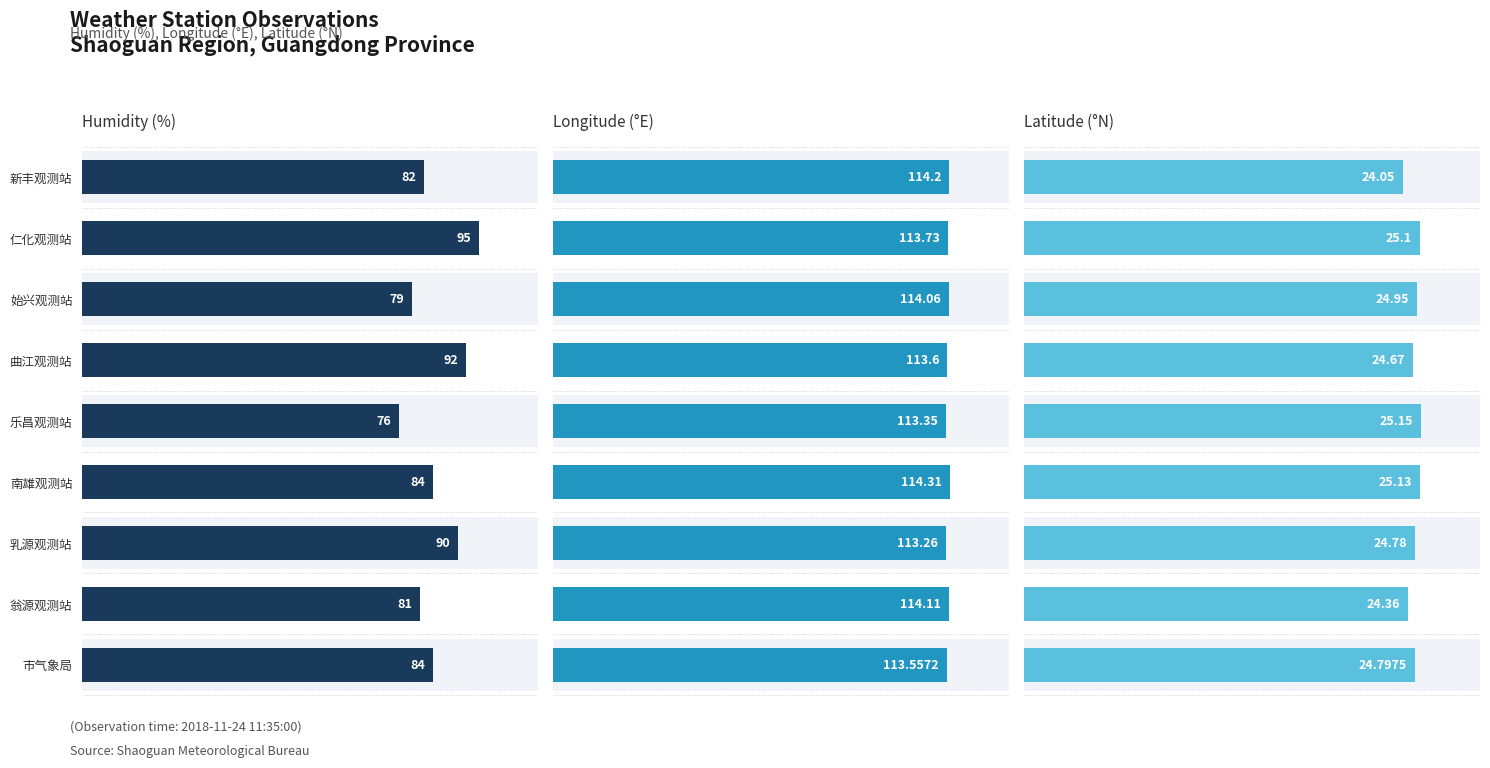

What is the sum of all Latitude (°N) values?

223.0